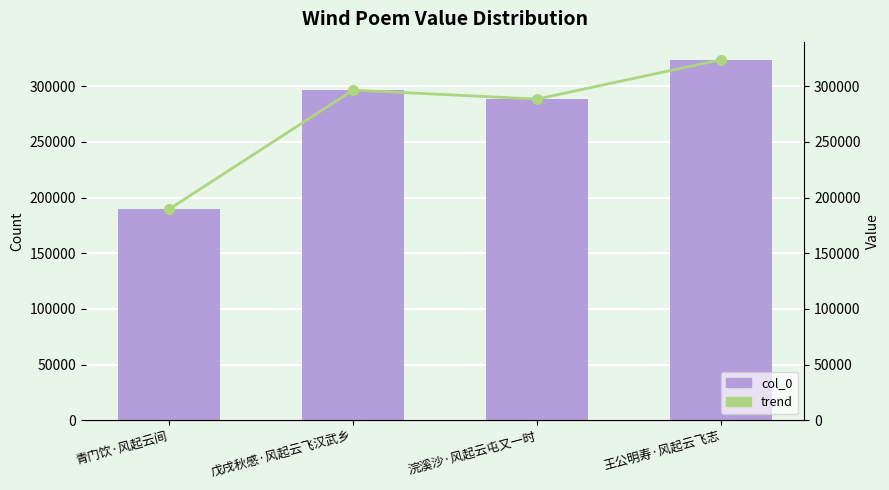

At which label does trend reach its peak?

王公明寿·风起云飞志